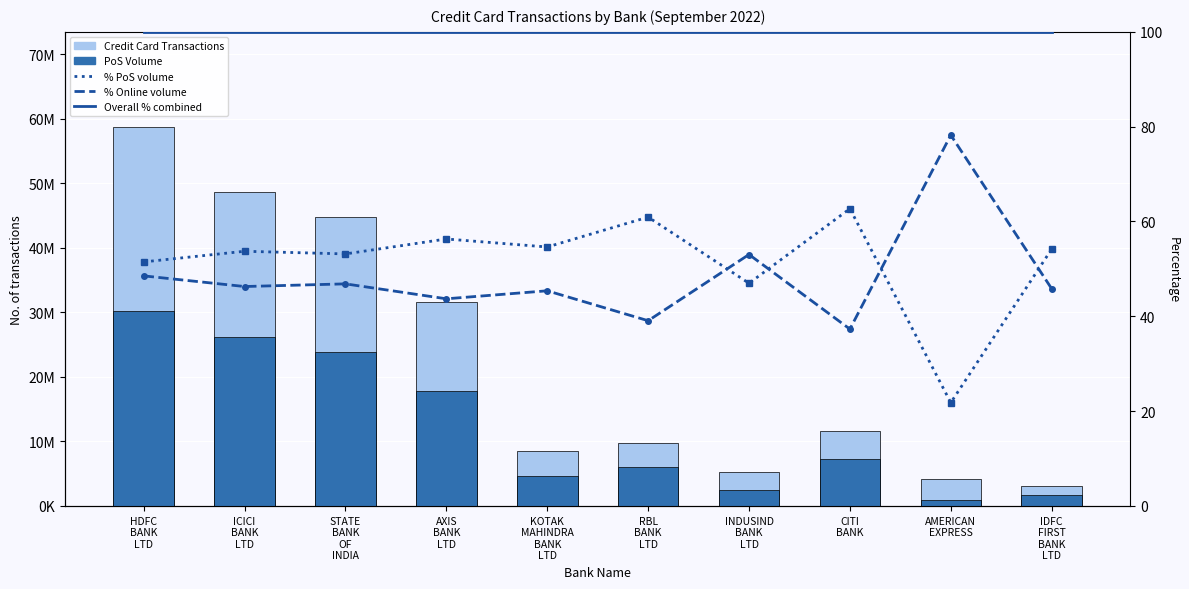

Rank the categories by Credit Card Transactions value from lowest to highest.

IDFC
FIRST
BANK
LTD, AMERICAN
EXPRESS, INDUSIND
BANK
LTD, KOTAK
MAHINDRA
BANK
LTD, RBL
BANK
LTD, CITI
BANK, AXIS
BANK
LTD, STATE
BANK
OF
INDIA, ICICI
BANK
LTD, HDFC
BANK
LTD